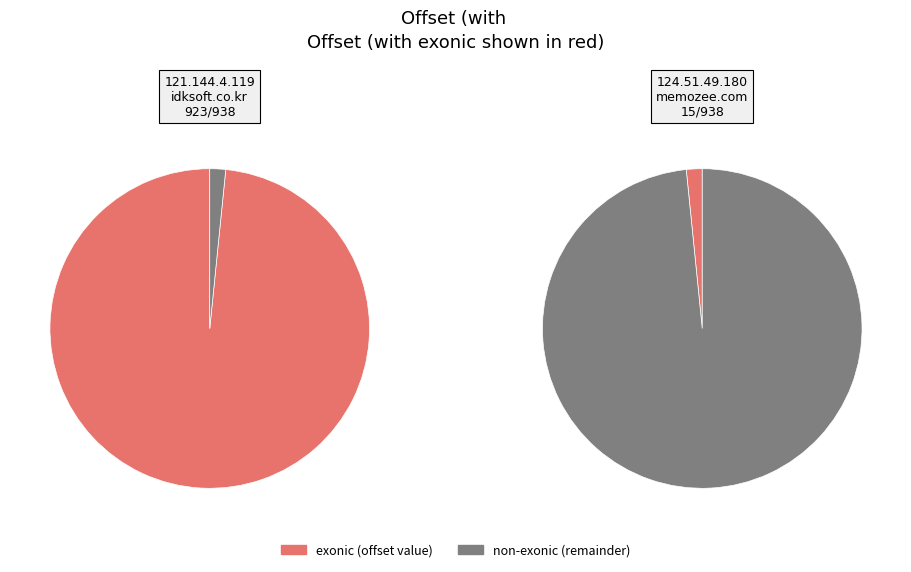

What percentage do 121.144.4.119 and 124.51.49.180 together represent?

100.0%